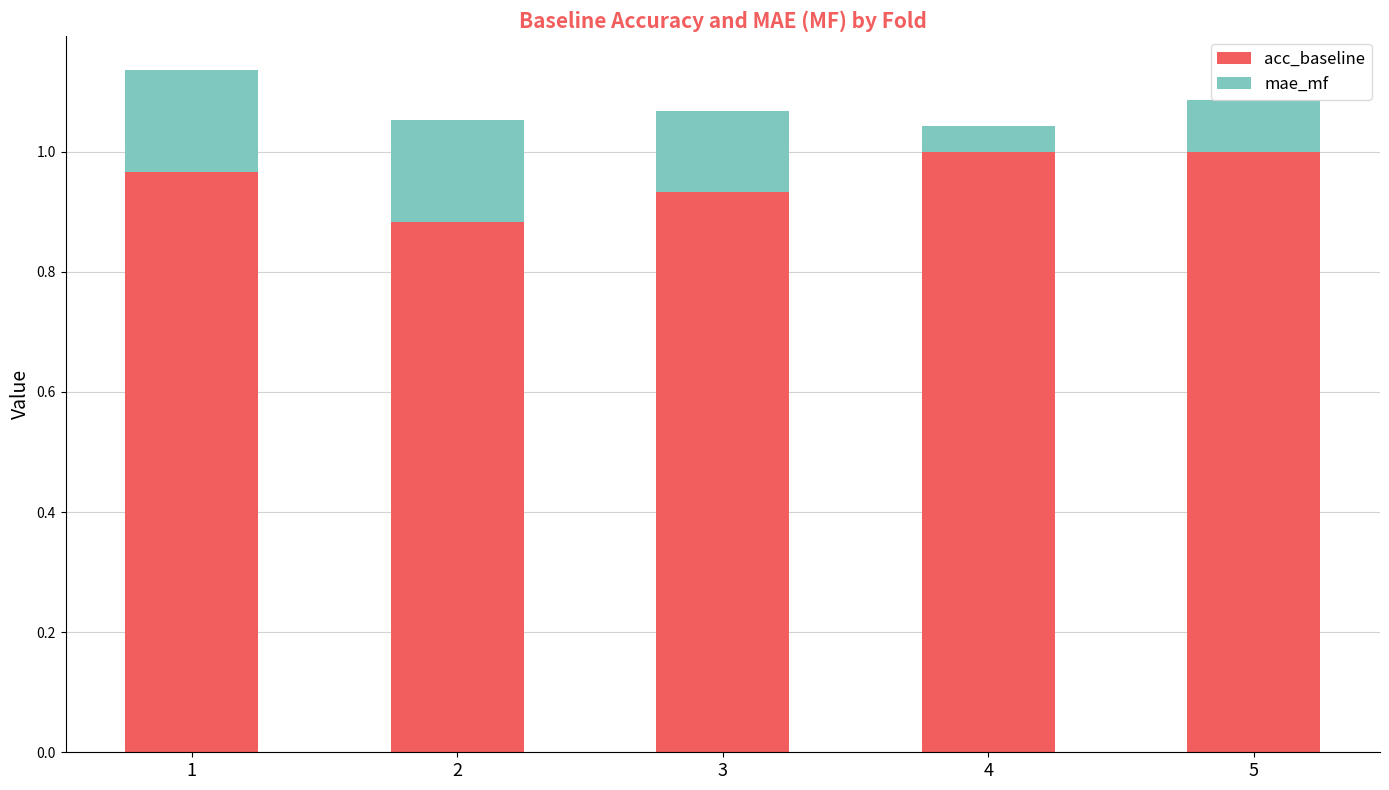

What is the sum of the acc_baseline values at 5 and 2?

1.9